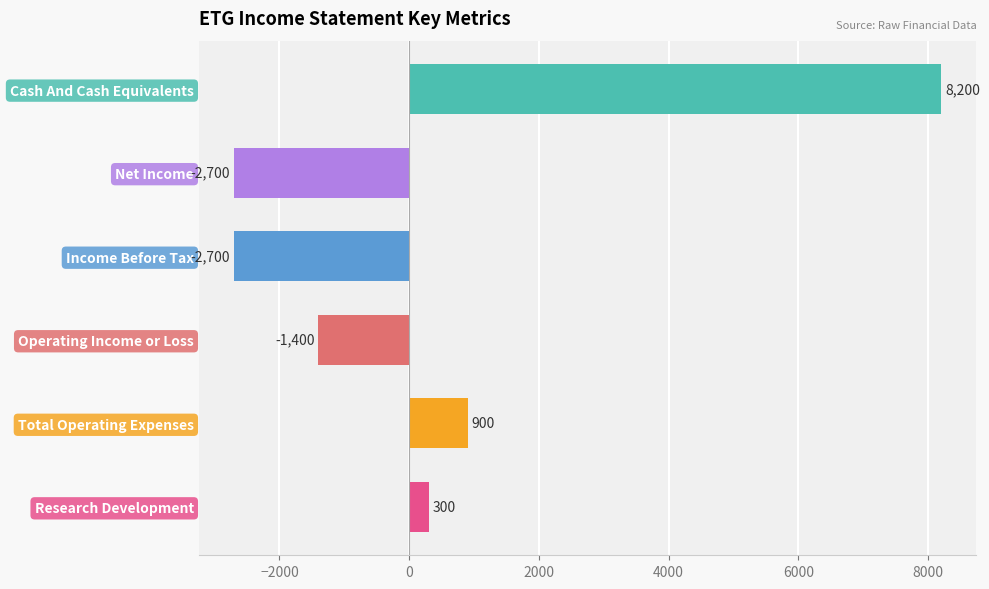

Count the number of data series in this chart.

1